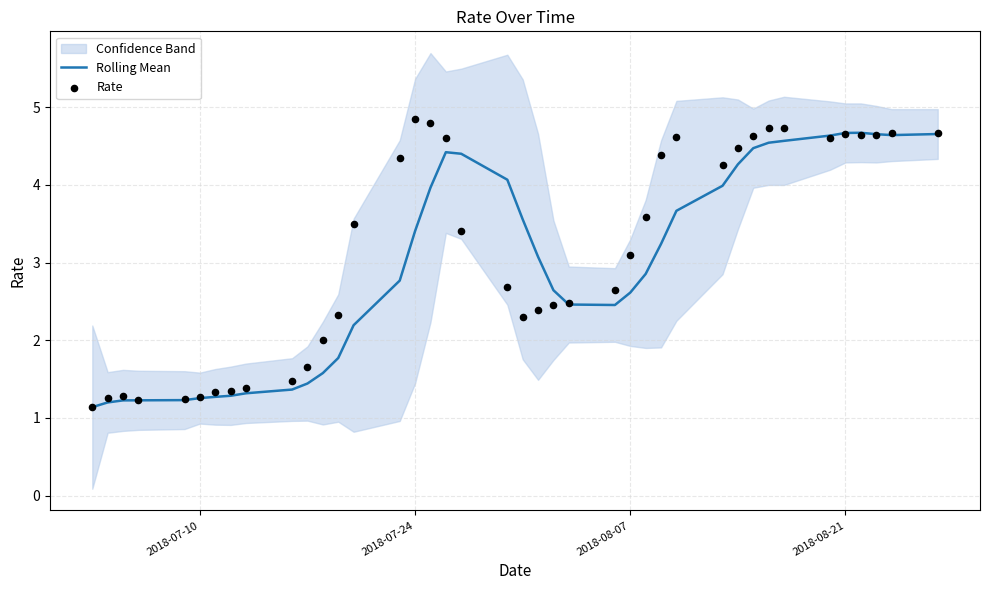

Which series has the largest total across all categories?

Rate